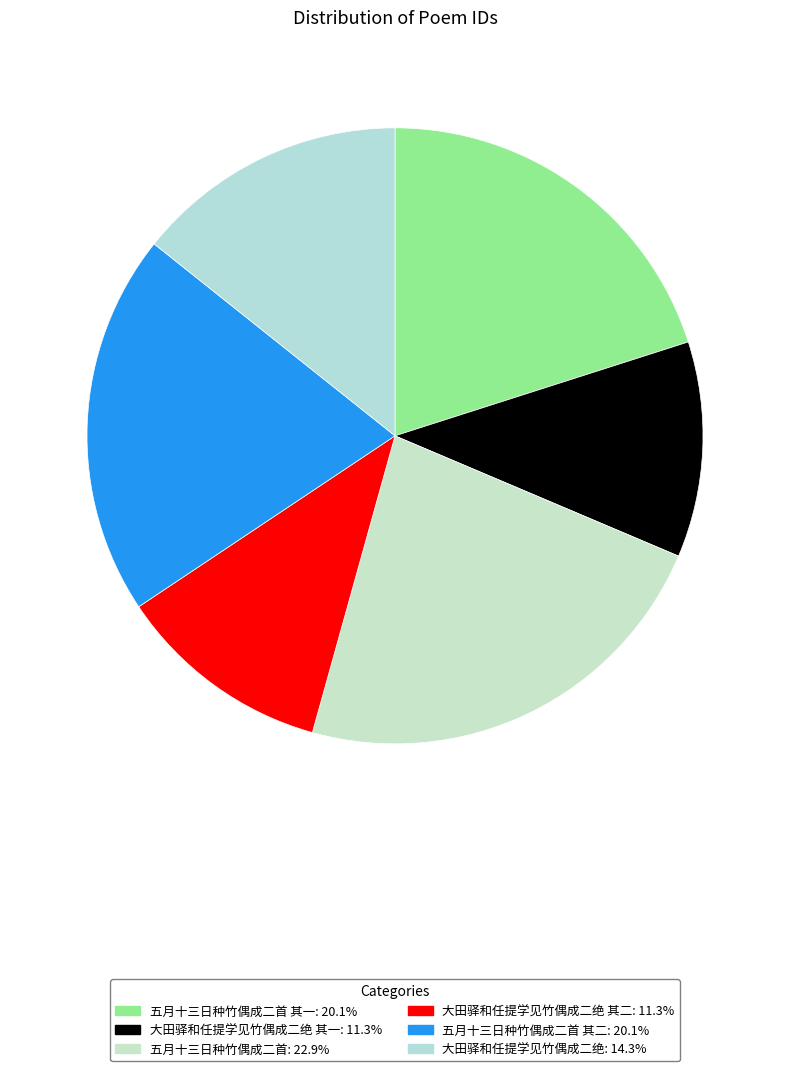

Count the number of slices in the pie.

6